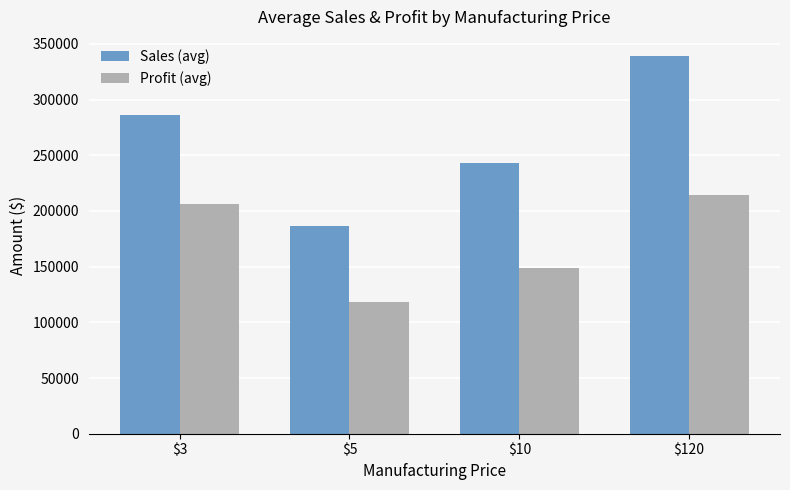

What is the difference between the Profit (avg) values at $120 and $5?

95883.5